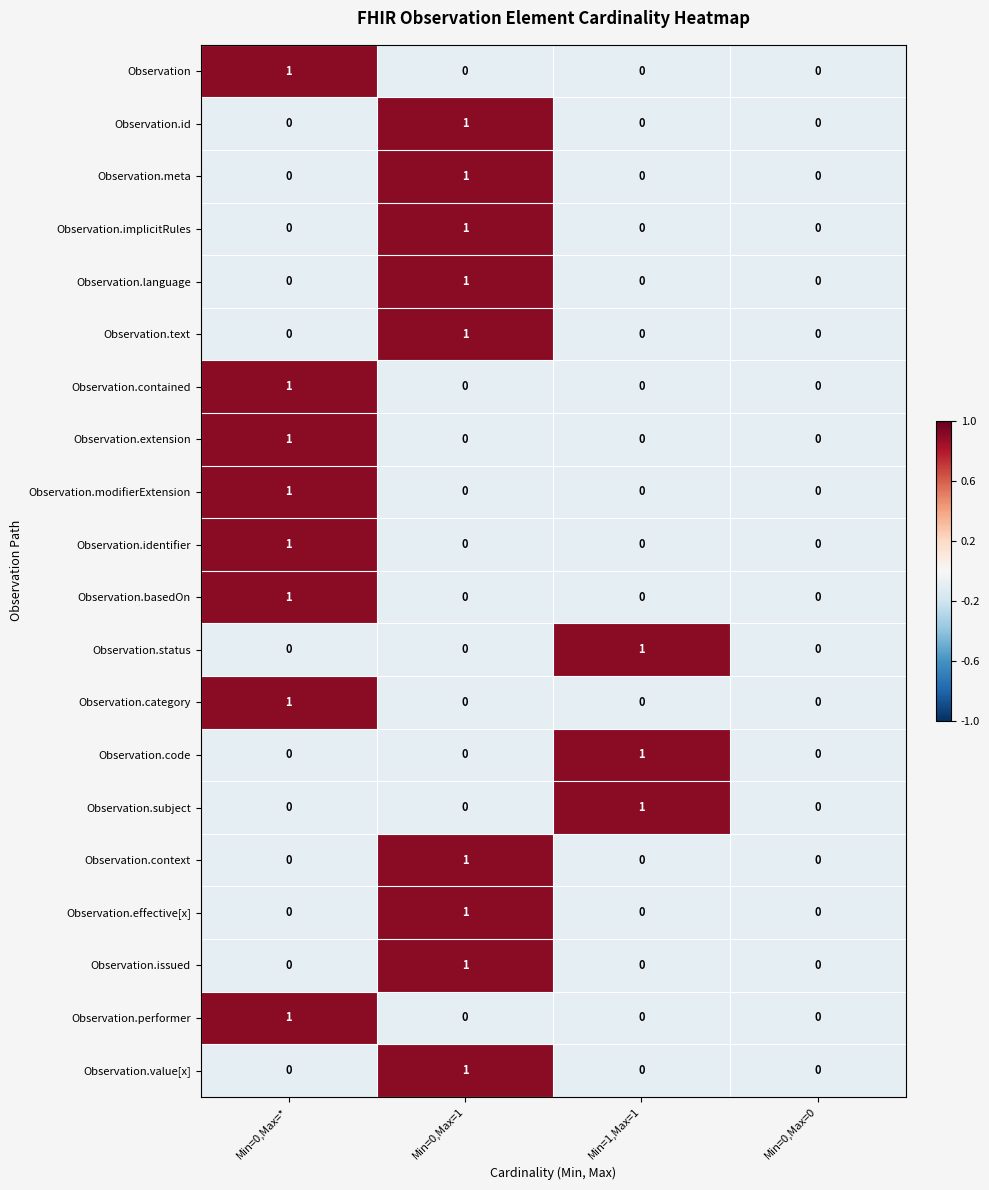

What is the total value across all series at Min=0,Max=*?

8